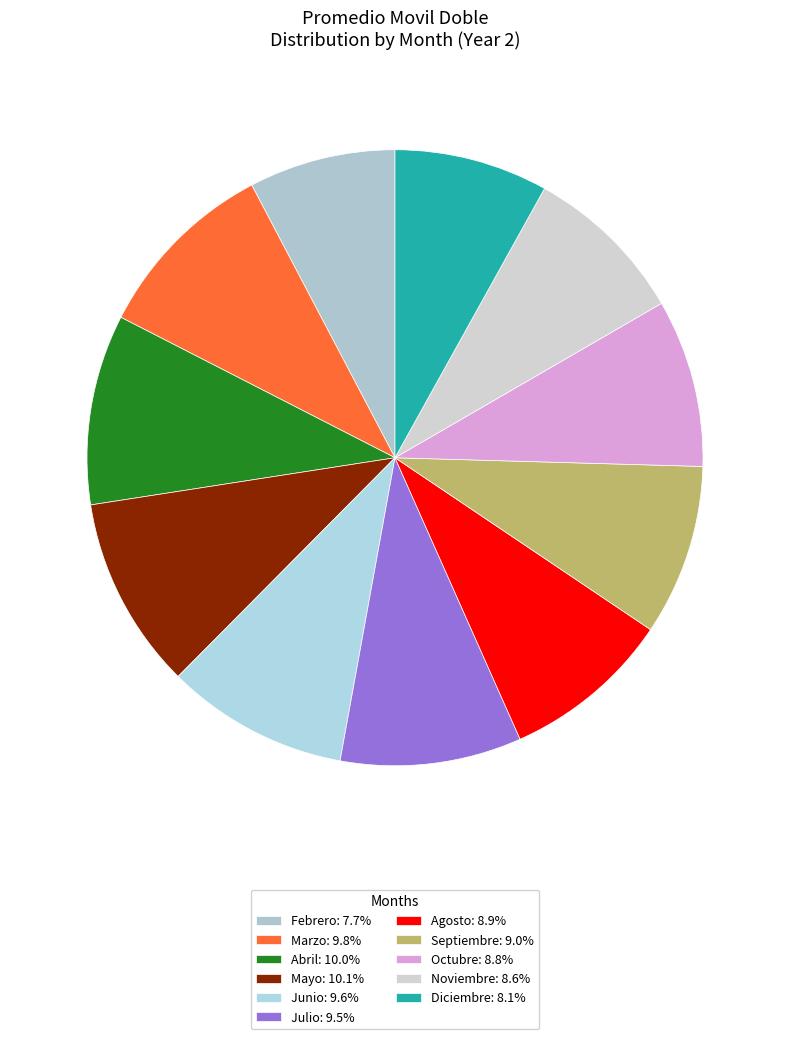

Count the number of slices in the pie.

11